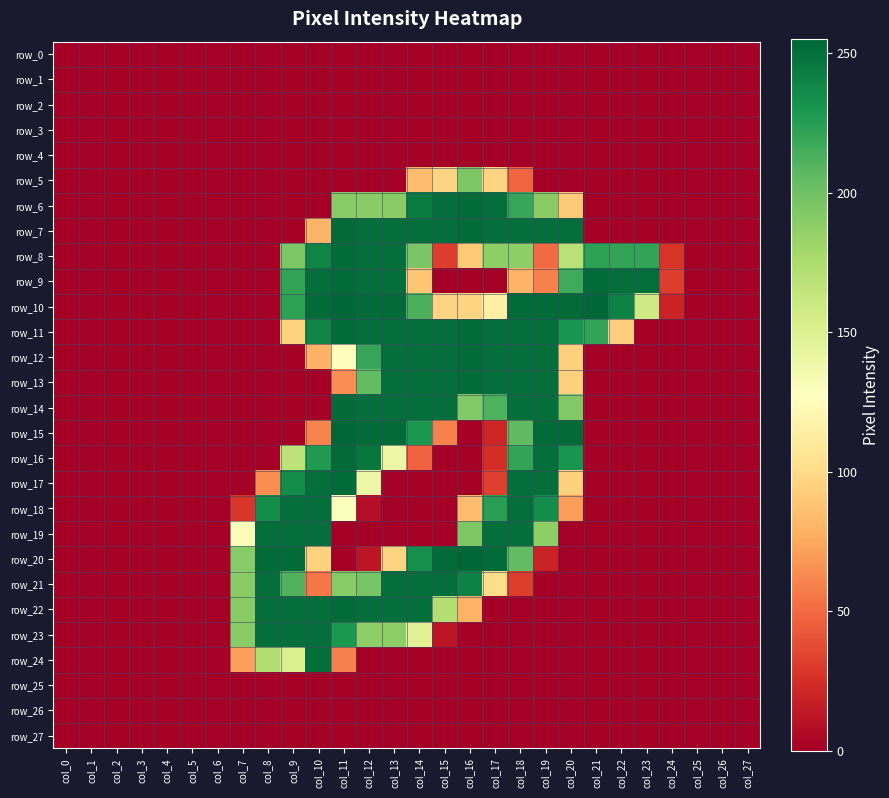

Reading left to right, what are all the values shown in this chart?

row_0: col_0=0	col_1=0	col_2=0	col_3=0	col_4=0	col_5=0	col_6=0	col_7=0	col_8=0	col_9=0	col_10=0	col_11=0	col_12=0	col_13=0	col_14=0	col_15=0	col_16=0	col_17=0	col_18=0	col_19=0	col_20=0	col_21=0	col_22=0	col_23=0	col_24=0	col_25=0	col_26=0	col_27=0
row_1: col_0=0	col_1=0	col_2=0	col_3=0	col_4=0	col_5=0	col_6=0	col_7=0	col_8=0	col_9=0	col_10=0	col_11=0	col_12=0	col_13=0	col_14=0	col_15=0	col_16=0	col_17=0	col_18=0	col_19=0	col_20=0	col_21=0	col_22=0	col_23=0	col_24=0	col_25=0	col_26=0	col_27=0
row_2: col_0=0	col_1=0	col_2=0	col_3=0	col_4=0	col_5=0	col_6=0	col_7=0	col_8=0	col_9=0	col_10=0	col_11=0	col_12=0	col_13=0	col_14=0	col_15=0	col_16=0	col_17=0	col_18=0	col_19=0	col_20=0	col_21=0	col_22=0	col_23=0	col_24=0	col_25=0	col_26=0	col_27=0
row_3: col_0=0	col_1=0	col_2=0	col_3=0	col_4=0	col_5=0	col_6=0	col_7=0	col_8=0	col_9=0	col_10=0	col_11=0	col_12=0	col_13=0	col_14=0	col_15=0	col_16=0	col_17=0	col_18=0	col_19=0	col_20=0	col_21=0	col_22=0	col_23=0	col_24=0	col_25=0	col_26=0	col_27=0
row_4: col_0=0	col_1=0	col_2=0	col_3=0	col_4=0	col_5=0	col_6=0	col_7=0	col_8=0	col_9=0	col_10=0	col_11=0	col_12=0	col_13=0	col_14=0	col_15=0	col_16=0	col_17=0	col_18=0	col_19=0	col_20=0	col_21=0	col_22=0	col_23=0	col_24=0	col_25=0	col_26=0	col_27=0
row_5: col_0=0	col_1=0	col_2=0	col_3=0	col_4=0	col_5=0	col_6=0	col_7=0	col_8=0	col_9=0	col_10=0	col_11=0	col_12=0	col_13=0	col_14=84	col_15=96	col_16=195	col_17=96	col_18=48	col_19=0	col_20=0	col_21=0	col_22=0	col_23=0	col_24=0	col_25=0	col_26=0	col_27=0
row_6: col_0=0	col_1=0	col_2=0	col_3=0	col_4=0	col_5=0	col_6=0	col_7=0	col_8=0	col_9=0	col_10=0	col_11=191	col_12=190	col_13=190	col_14=244	col_15=251	col_16=253	col_17=251	col_18=220	col_19=190	col_20=91	col_21=0	col_22=0	col_23=0	col_24=0	col_25=0	col_26=0	col_27=0
row_7: col_0=0	col_1=0	col_2=0	col_3=0	col_4=0	col_5=0	col_6=0	col_7=0	col_8=0	col_9=0	col_10=80	col_11=253	col_12=251	col_13=251	col_14=251	col_15=251	col_16=253	col_17=251	col_18=251	col_19=251	col_20=251	col_21=0	col_22=0	col_23=0	col_24=0	col_25=0	col_26=0	col_27=0
row_8: col_0=0	col_1=0	col_2=0	col_3=0	col_4=0	col_5=0	col_6=0	col_7=0	col_8=0	col_9=195	col_10=240	col_11=253	col_12=251	col_13=251	col_14=196	col_15=31	col_16=91	col_17=188	col_18=188	col_19=50	col_20=169	col_21=223	col_22=221	col_23=221	col_24=27	col_25=0	col_26=0	col_27=0
row_9: col_0=0	col_1=0	col_2=0	col_3=0	col_4=0	col_5=0	col_6=0	col_7=0	col_8=0	col_9=221	col_10=251	col_11=253	col_12=251	col_13=251	col_14=89	col_15=0	col_16=0	col_17=0	col_18=80	col_19=59	col_20=217	col_21=253	col_22=251	col_23=251	col_24=31	col_25=0	col_26=0	col_27=0
row_10: col_0=0	col_1=0	col_2=0	col_3=0	col_4=0	col_5=0	col_6=0	col_7=0	col_8=0	col_9=223	col_10=253	col_11=255	col_12=253	col_13=253	col_14=213	col_15=96	col_16=96	col_17=115	col_18=253	col_19=253	col_20=253	col_21=255	col_22=241	col_23=158	col_24=19	col_25=0	col_26=0	col_27=0
row_11: col_0=0	col_1=0	col_2=0	col_3=0	col_4=0	col_5=0	col_6=0	col_7=0	col_8=0	col_9=95	col_10=240	col_11=253	col_12=251	col_13=251	col_14=251	col_15=251	col_16=253	col_17=251	col_18=251	col_19=251	col_20=231	col_21=221	col_22=93	col_23=0	col_24=0	col_25=0	col_26=0	col_27=0
row_12: col_0=0	col_1=0	col_2=0	col_3=0	col_4=0	col_5=0	col_6=0	col_7=0	col_8=0	col_9=0	col_10=79	col_11=126	col_12=220	col_13=251	col_14=251	col_15=251	col_16=253	col_17=251	col_18=251	col_19=251	col_20=94	col_21=0	col_22=0	col_23=0	col_24=0	col_25=0	col_26=0	col_27=0
row_13: col_0=0	col_1=0	col_2=0	col_3=0	col_4=0	col_5=0	col_6=0	col_7=0	col_8=0	col_9=0	col_10=0	col_11=64	col_12=205	col_13=251	col_14=251	col_15=251	col_16=253	col_17=251	col_18=251	col_19=251	col_20=94	col_21=0	col_22=0	col_23=0	col_24=0	col_25=0	col_26=0	col_27=0
row_14: col_0=0	col_1=0	col_2=0	col_3=0	col_4=0	col_5=0	col_6=0	col_7=0	col_8=0	col_9=0	col_10=0	col_11=253	col_12=251	col_13=251	col_14=251	col_15=251	col_16=193	col_17=212	col_18=251	col_19=251	col_20=193	col_21=0	col_22=0	col_23=0	col_24=0	col_25=0	col_26=0	col_27=0
row_15: col_0=0	col_1=0	col_2=0	col_3=0	col_4=0	col_5=0	col_6=0	col_7=0	col_8=0	col_9=0	col_10=60	col_11=255	col_12=253	col_13=253	col_14=229	col_15=59	col_16=0	col_17=20	col_18=206	col_19=253	col_20=253	col_21=0	col_22=0	col_23=0	col_24=0	col_25=0	col_26=0	col_27=0
row_16: col_0=0	col_1=0	col_2=0	col_3=0	col_4=0	col_5=0	col_6=0	col_7=0	col_8=0	col_9=167	col_10=228	col_11=253	col_12=247	col_13=140	col_14=47	col_15=0	col_16=0	col_17=24	col_18=221	col_19=251	col_20=231	col_21=0	col_22=0	col_23=0	col_24=0	col_25=0	col_26=0	col_27=0
row_17: col_0=0	col_1=0	col_2=0	col_3=0	col_4=0	col_5=0	col_6=0	col_7=0	col_8=64	col_9=236	col_10=251	col_11=253	col_12=140	col_13=0	col_14=0	col_15=0	col_16=0	col_17=32	col_18=251	col_19=251	col_20=94	col_21=0	col_22=0	col_23=0	col_24=0	col_25=0	col_26=0	col_27=0
row_18: col_0=0	col_1=0	col_2=0	col_3=0	col_4=0	col_5=0	col_6=0	col_7=28	col_8=236	col_9=251	col_10=251	col_11=129	col_12=8	col_13=0	col_14=0	col_15=0	col_16=84	col_17=225	col_18=251	col_19=235	col_20=70	col_21=0	col_22=0	col_23=0	col_24=0	col_25=0	col_26=0	col_27=0
row_19: col_0=0	col_1=0	col_2=0	col_3=0	col_4=0	col_5=0	col_6=0	col_7=131	col_8=251	col_9=251	col_10=251	col_11=0	col_12=0	col_13=0	col_14=0	col_15=0	col_16=194	col_17=251	col_18=251	col_19=188	col_20=0	col_21=0	col_22=0	col_23=0	col_24=0	col_25=0	col_26=0	col_27=0
row_20: col_0=0	col_1=0	col_2=0	col_3=0	col_4=0	col_5=0	col_6=0	col_7=191	col_8=253	col_9=253	col_10=95	col_11=0	col_12=12	col_13=96	col_14=234	col_15=253	col_16=255	col_17=253	col_18=205	col_19=19	col_20=0	col_21=0	col_22=0	col_23=0	col_24=0	col_25=0	col_26=0	col_27=0
row_21: col_0=0	col_1=0	col_2=0	col_3=0	col_4=0	col_5=0	col_6=0	col_7=190	col_8=251	col_9=211	col_10=55	col_11=191	col_12=197	col_13=251	col_14=251	col_15=251	col_16=241	col_17=101	col_18=31	col_19=0	col_20=0	col_21=0	col_22=0	col_23=0	col_24=0	col_25=0	col_26=0	col_27=0
row_22: col_0=0	col_1=0	col_2=0	col_3=0	col_4=0	col_5=0	col_6=0	col_7=190	col_8=251	col_9=251	col_10=251	col_11=253	col_12=251	col_13=251	col_14=251	col_15=172	col_16=79	col_17=0	col_18=0	col_19=0	col_20=0	col_21=0	col_22=0	col_23=0	col_24=0	col_25=0	col_26=0	col_27=0
row_23: col_0=0	col_1=0	col_2=0	col_3=0	col_4=0	col_5=0	col_6=0	col_7=190	col_8=251	col_9=251	col_10=251	col_11=229	col_12=188	col_13=188	col_14=148	col_15=12	col_16=0	col_17=0	col_18=0	col_19=0	col_20=0	col_21=0	col_22=0	col_23=0	col_24=0	col_25=0	col_26=0	col_27=0
row_24: col_0=0	col_1=0	col_2=0	col_3=0	col_4=0	col_5=0	col_6=0	col_7=71	col_8=173	col_9=152	col_10=251	col_11=59	col_12=0	col_13=0	col_14=0	col_15=0	col_16=0	col_17=0	col_18=0	col_19=0	col_20=0	col_21=0	col_22=0	col_23=0	col_24=0	col_25=0	col_26=0	col_27=0
row_25: col_0=0	col_1=0	col_2=0	col_3=0	col_4=0	col_5=0	col_6=0	col_7=0	col_8=0	col_9=0	col_10=0	col_11=0	col_12=0	col_13=0	col_14=0	col_15=0	col_16=0	col_17=0	col_18=0	col_19=0	col_20=0	col_21=0	col_22=0	col_23=0	col_24=0	col_25=0	col_26=0	col_27=0
row_26: col_0=0	col_1=0	col_2=0	col_3=0	col_4=0	col_5=0	col_6=0	col_7=0	col_8=0	col_9=0	col_10=0	col_11=0	col_12=0	col_13=0	col_14=0	col_15=0	col_16=0	col_17=0	col_18=0	col_19=0	col_20=0	col_21=0	col_22=0	col_23=0	col_24=0	col_25=0	col_26=0	col_27=0
row_27: col_0=0	col_1=0	col_2=0	col_3=0	col_4=0	col_5=0	col_6=0	col_7=0	col_8=0	col_9=0	col_10=0	col_11=0	col_12=0	col_13=0	col_14=0	col_15=0	col_16=0	col_17=0	col_18=0	col_19=0	col_20=0	col_21=0	col_22=0	col_23=0	col_24=0	col_25=0	col_26=0	col_27=0